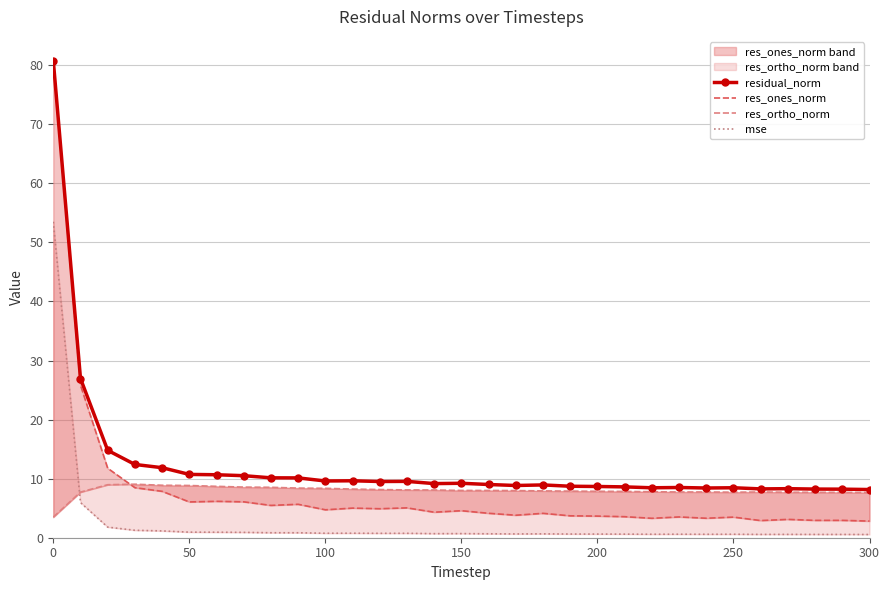

True or false: residual_norm and res_ones_norm intersect in this chart.

False